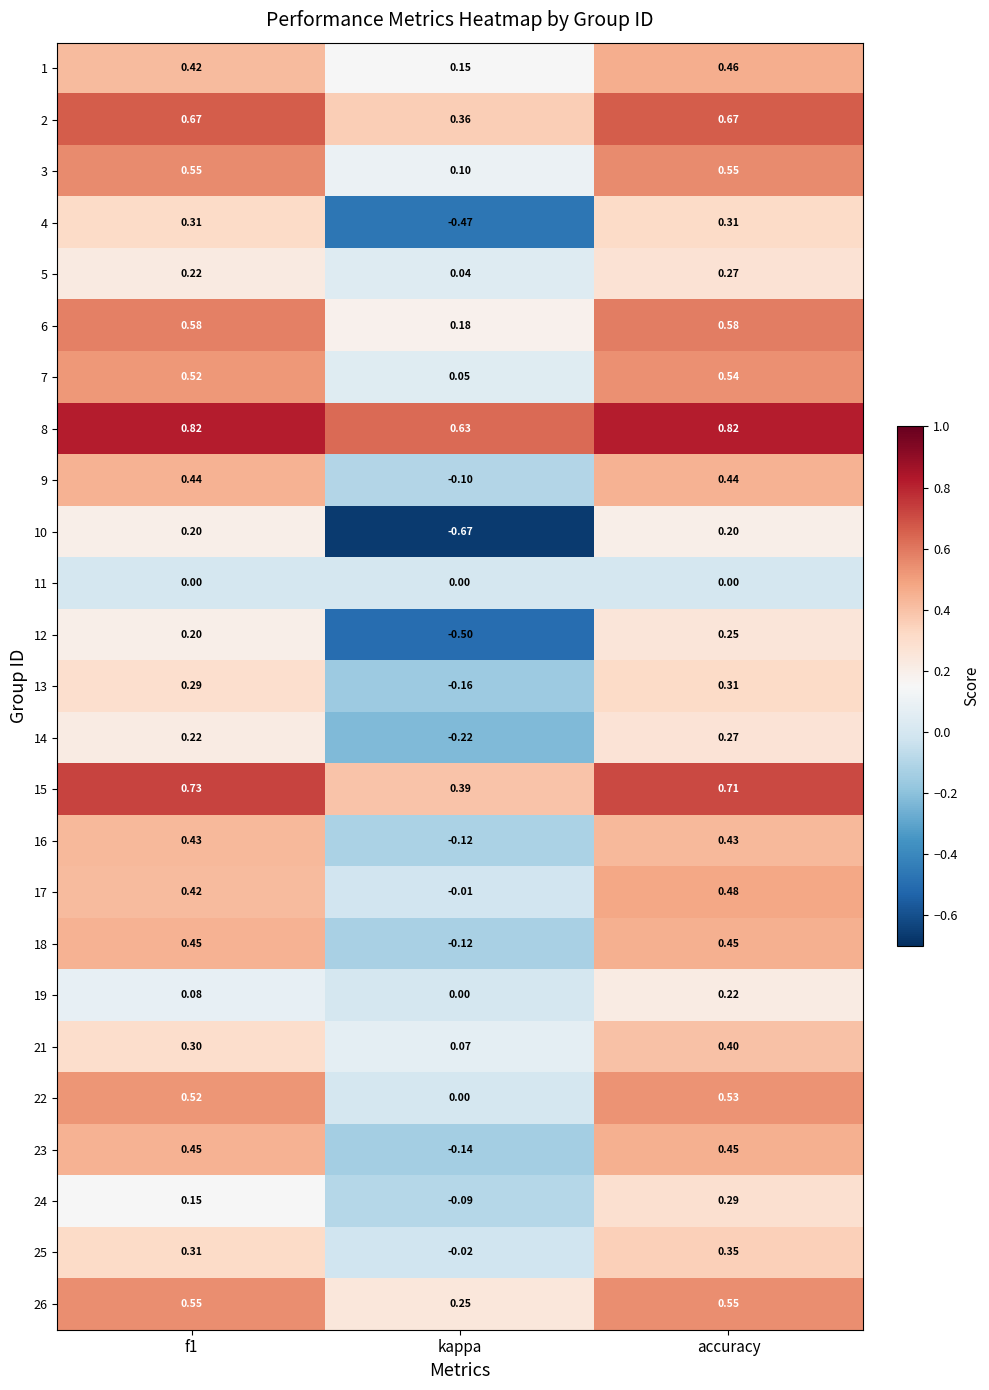

At which label is 9 closest to 0?

kappa